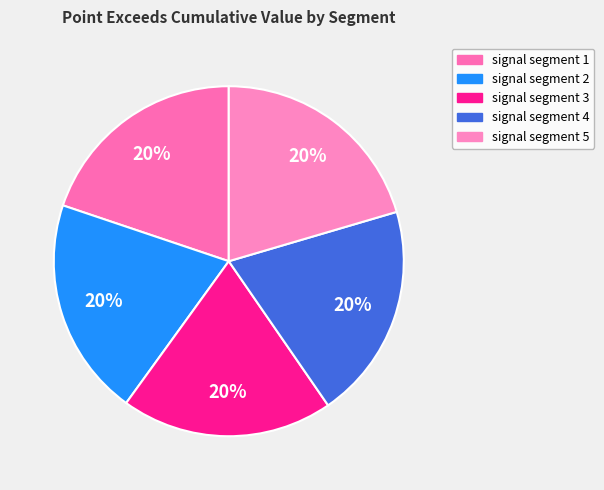

What percentage do signal segment 1 and signal segment 2 together represent?

40.0%